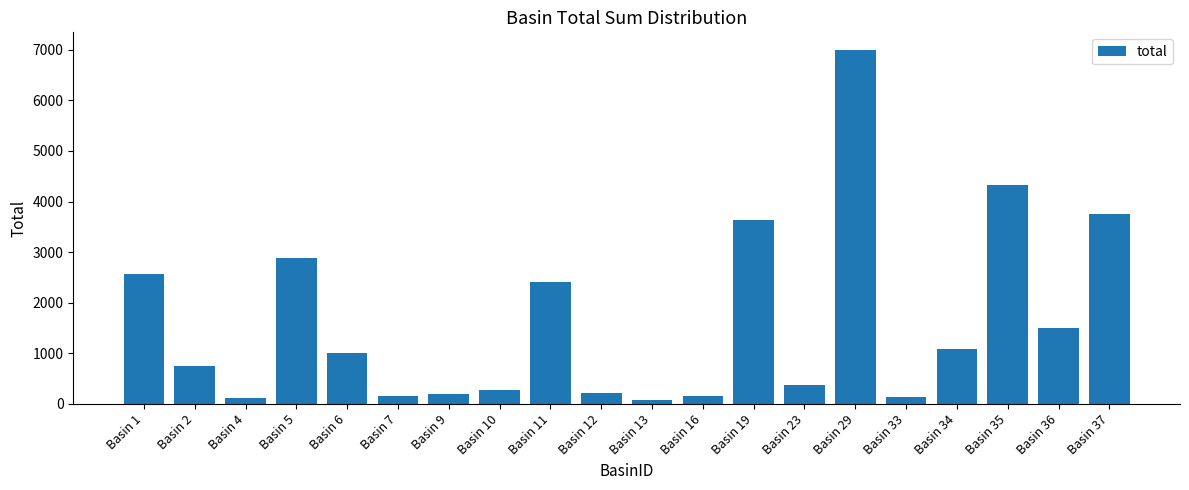

What is the value of the 12th bar from the left?

158.7